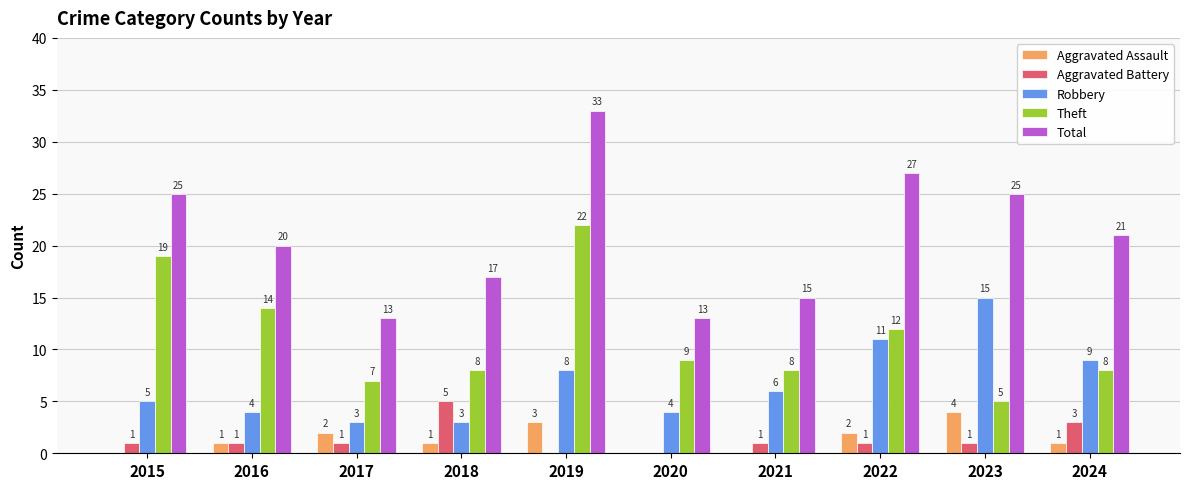

Reading left to right, transcribe all the data shown in this chart.

Aggravated Assault: 0	1	2	1	3	0	0	2	4	1
Aggravated Battery: 1	1	1	5	0	0	1	1	1	3
Robbery: 5	4	3	3	8	4	6	11	15	9
Theft: 19	14	7	8	22	9	8	12	5	8
Total: 25	20	13	17	33	13	15	27	25	21